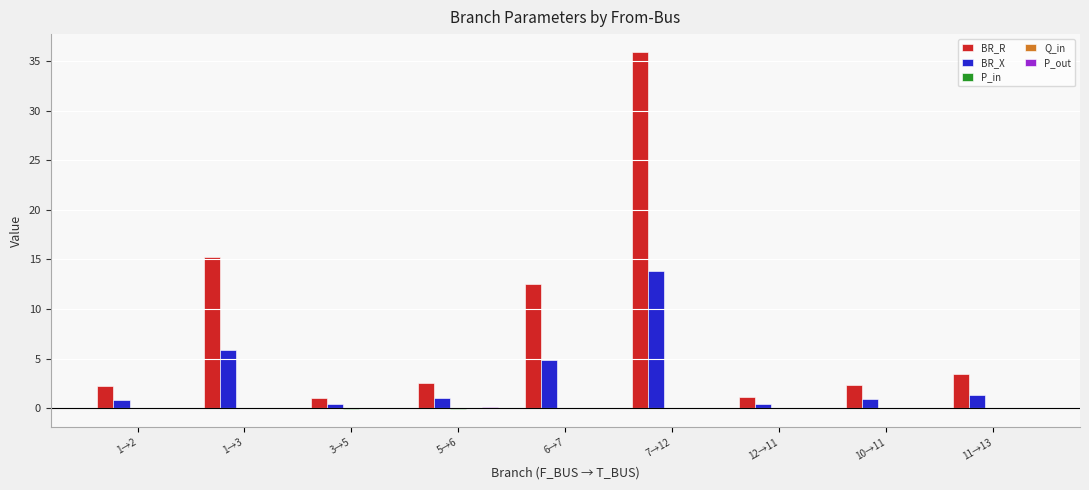

At which category is the sum across all series the highest?

7→12